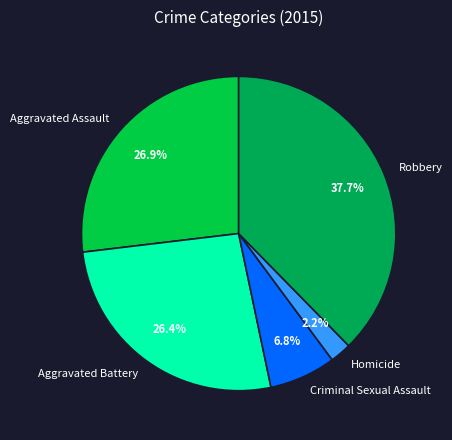

Is there any slice that represents more than half of the pie?

No